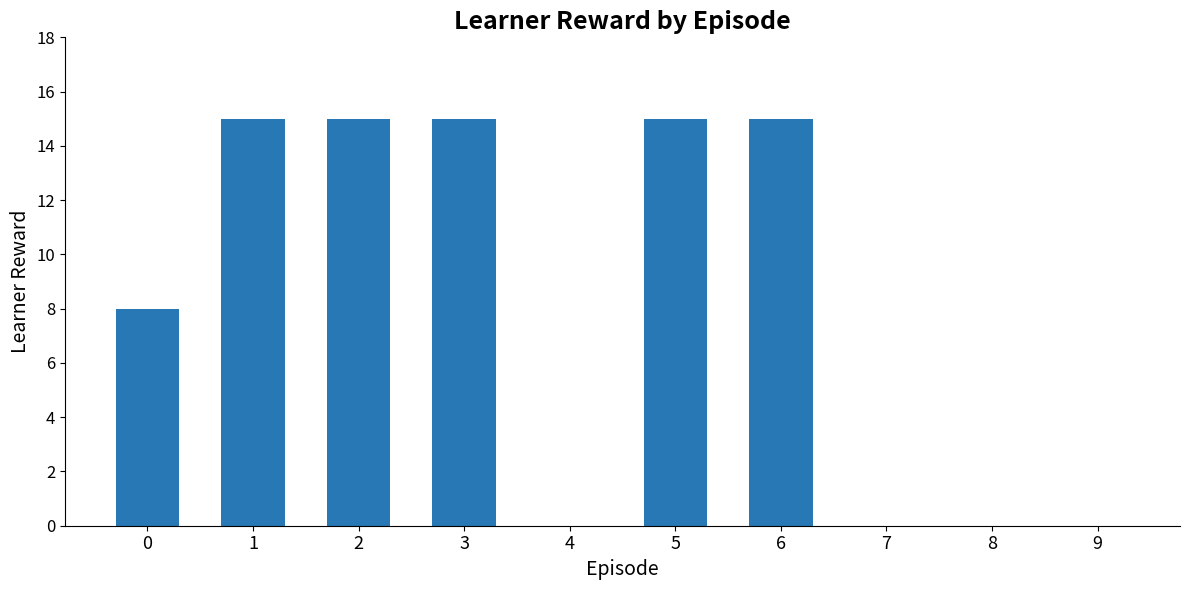

What is the maximum value shown in the chart?

15